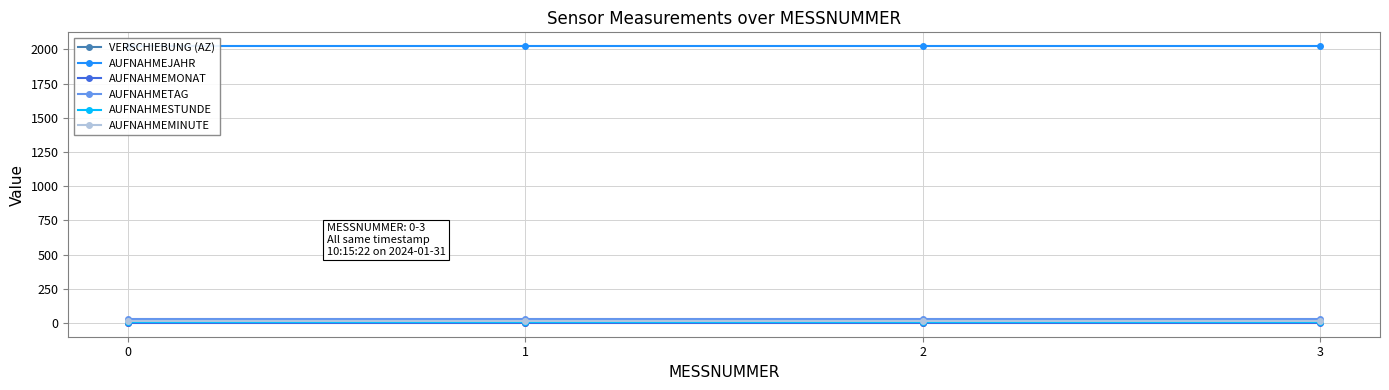

What is the sum of the AUFNAHMEMONAT values at 3 and 2?

2